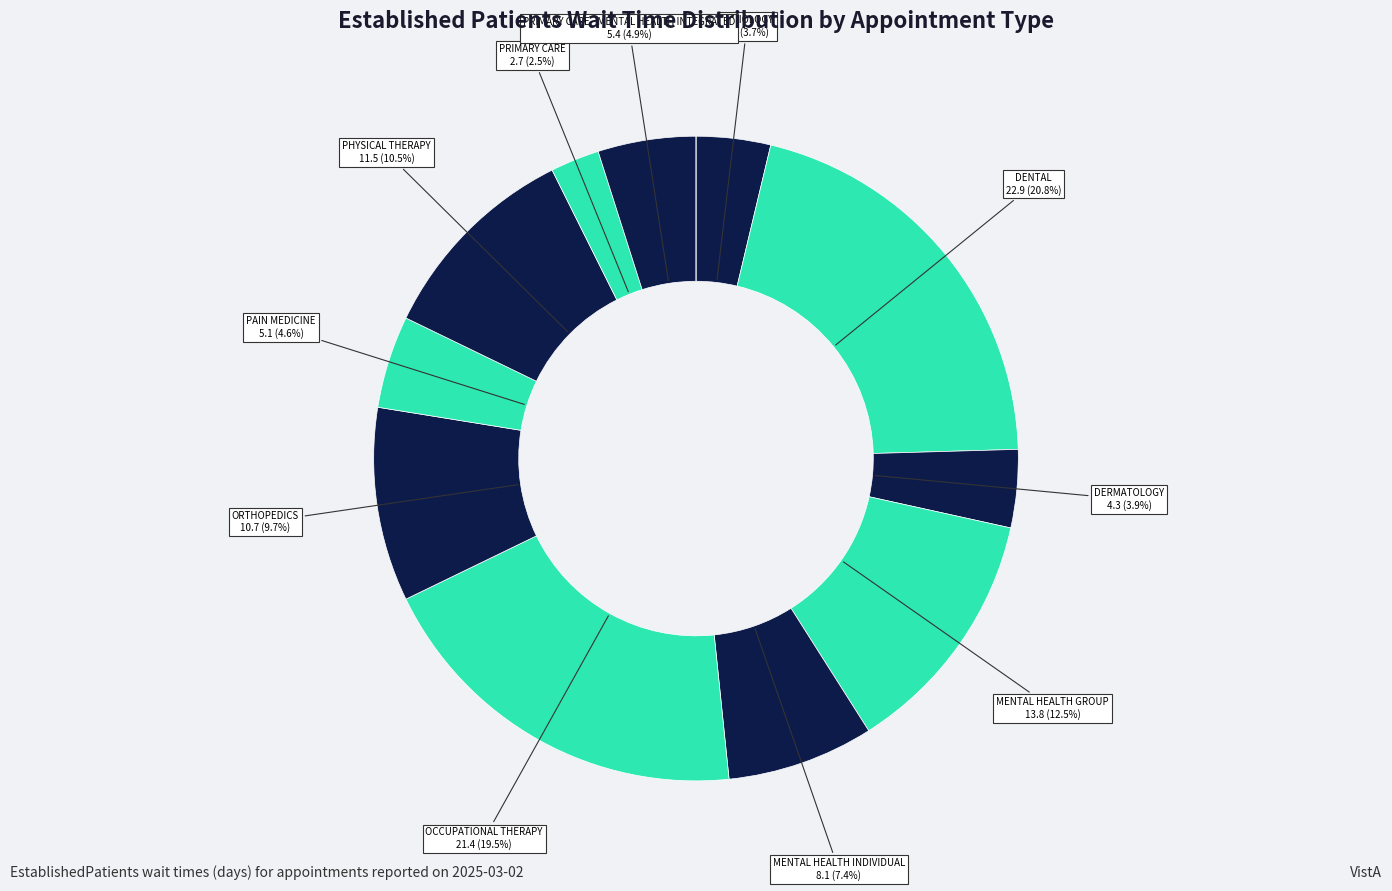

Is there a majority slice in this chart?

No